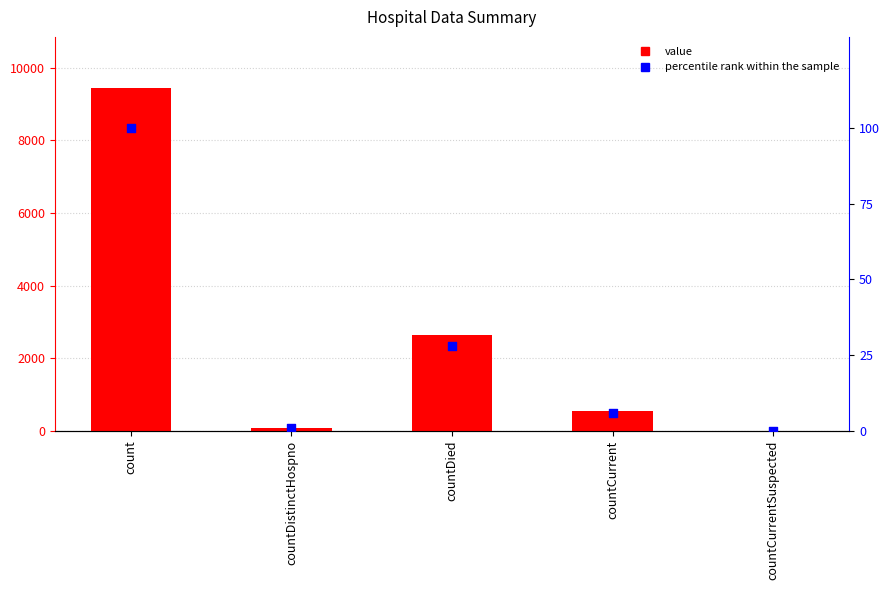

At which category is the sum across all series the highest?

count